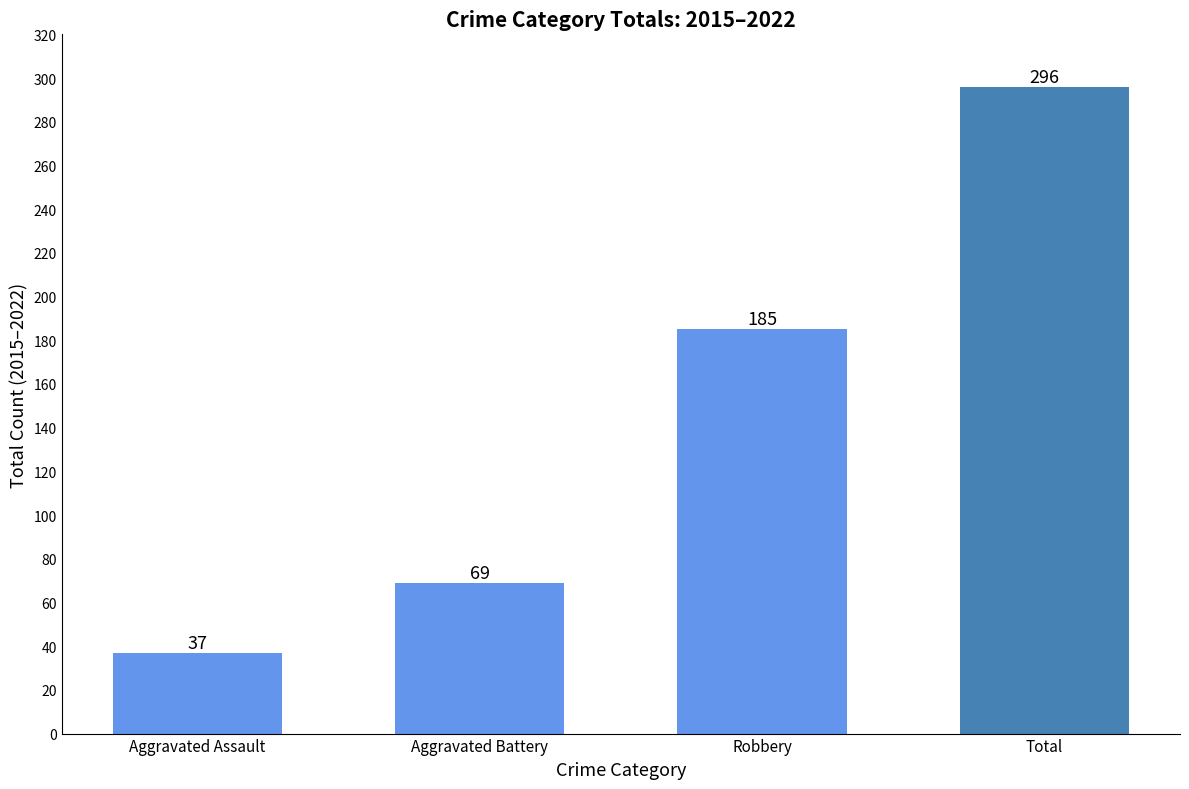

What value does the data have at Aggravated Battery?

69